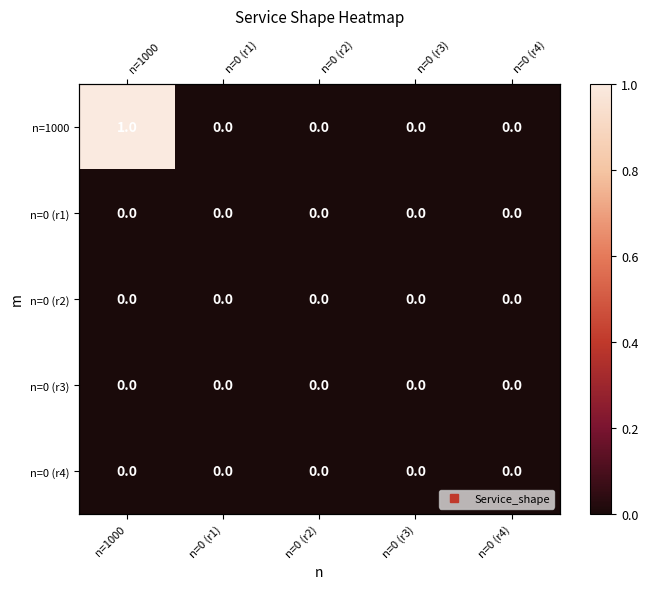

How many data points does each series have?

5